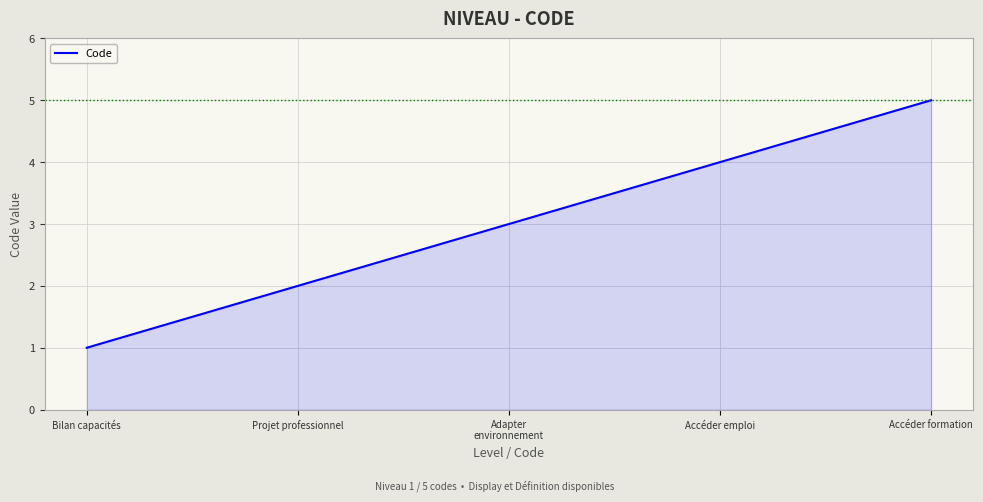

Approximately how many times larger is the value at Bilan capacités compared to Adapter
environnement?

0.3